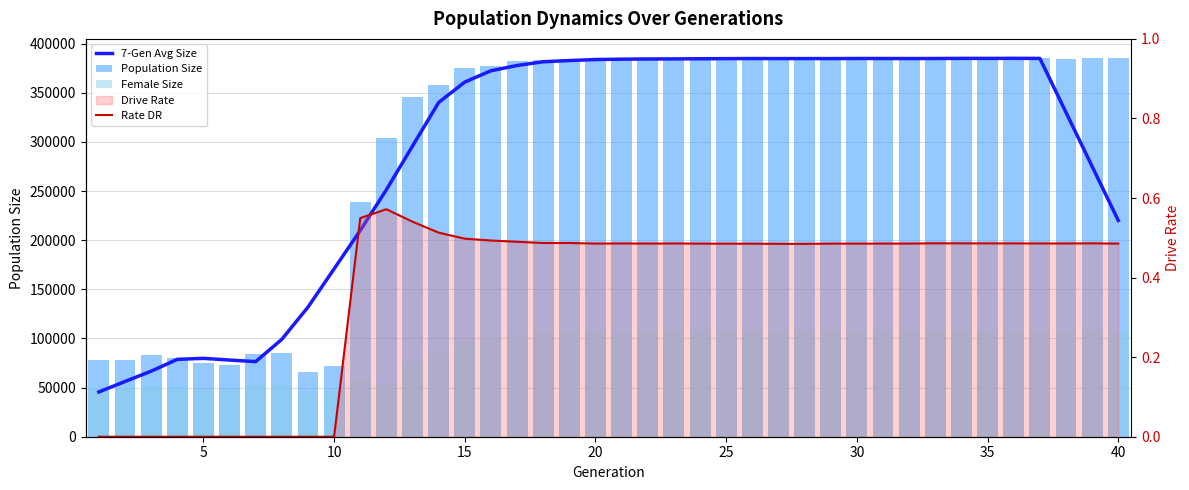

How many data points does each series have?

40